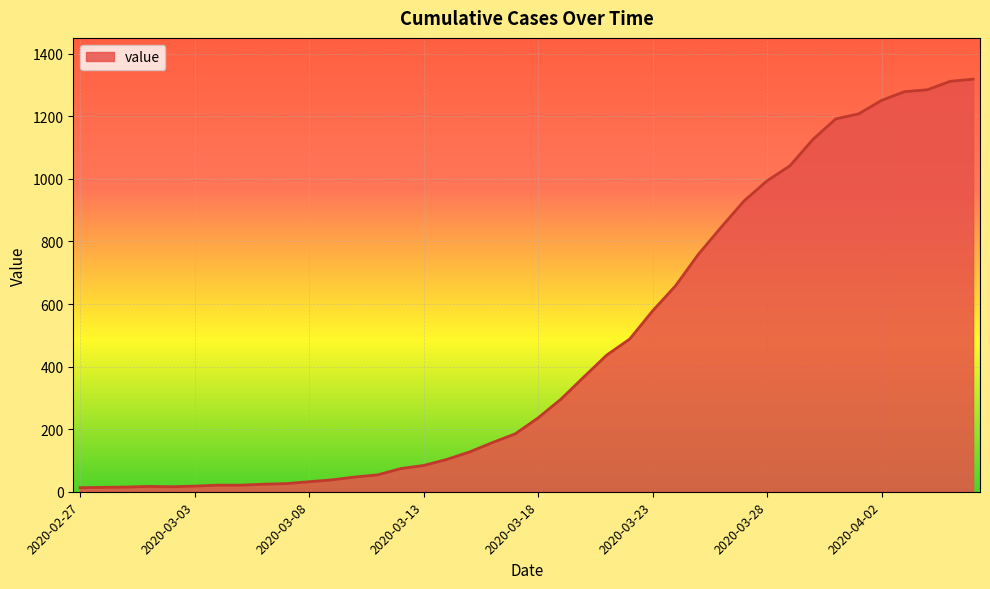

What is the difference between the maximum and minimum values?

1306